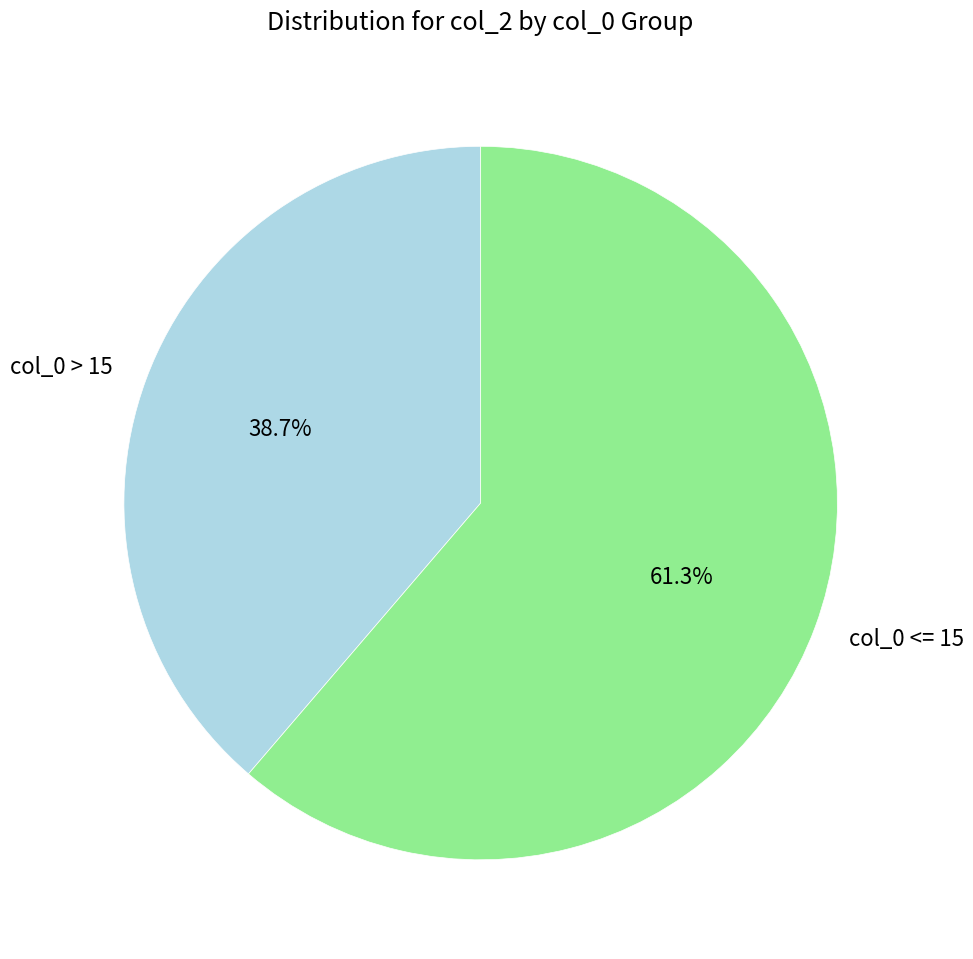

Does col_0 <= 15 represent more than half of the total?

Yes